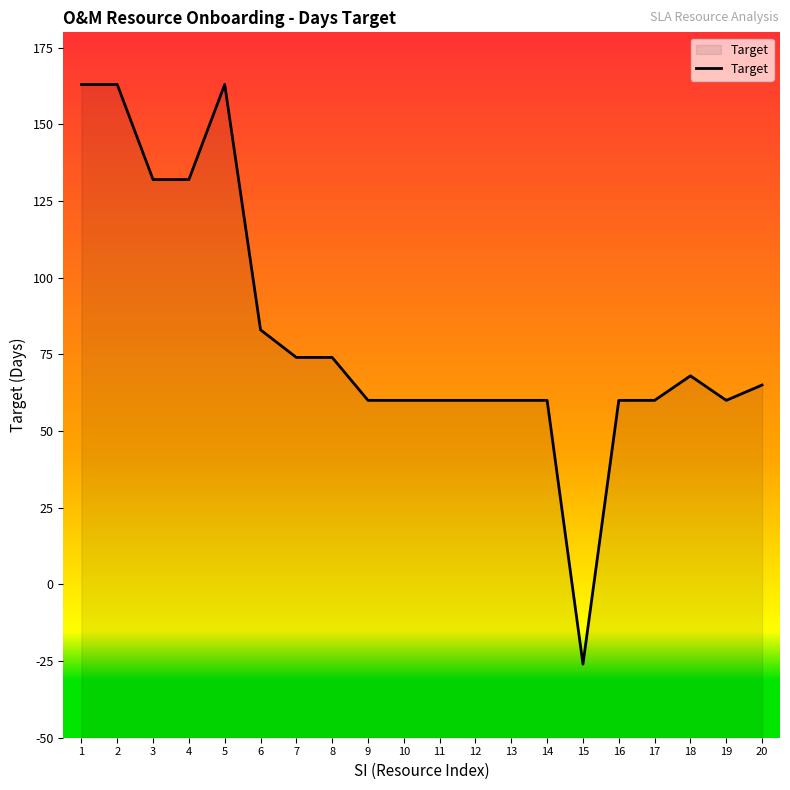

Reading left to right, what are all the values shown in this chart?

1=163	2=163	3=132	4=132	5=163	6=83	7=74	8=74	9=60	10=60	11=60	12=60	13=60	14=60	15=-26	16=60	17=60	18=68	19=60	20=65